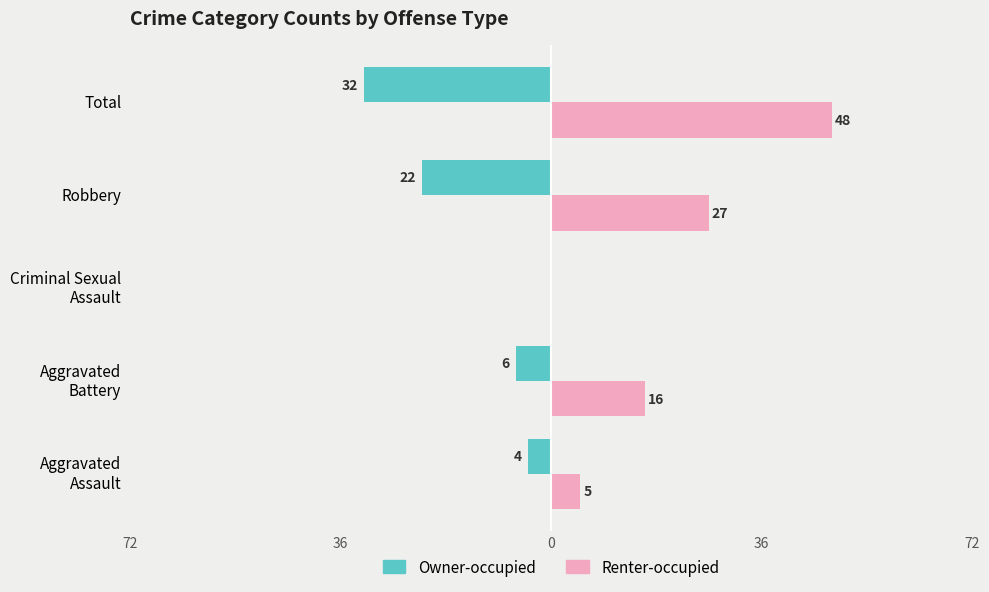

What are all the series names shown in the legend?

Owner-occupied, Renter-occupied